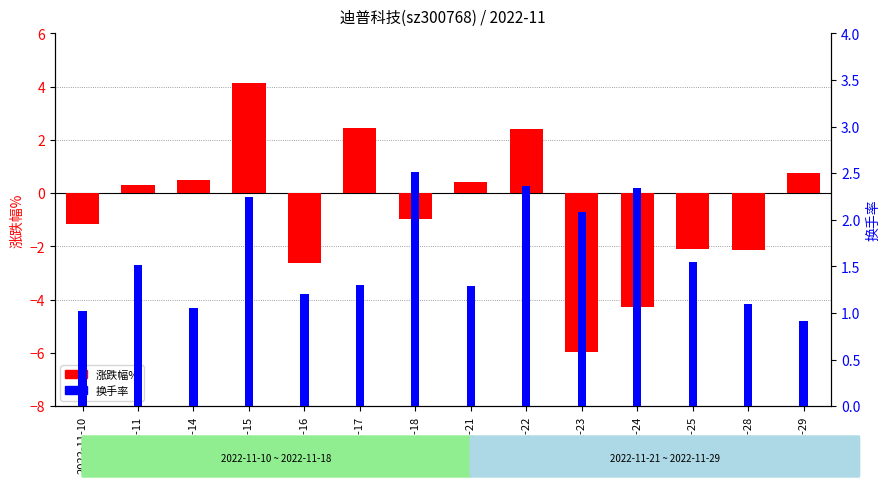

How many bars are there in total?

28